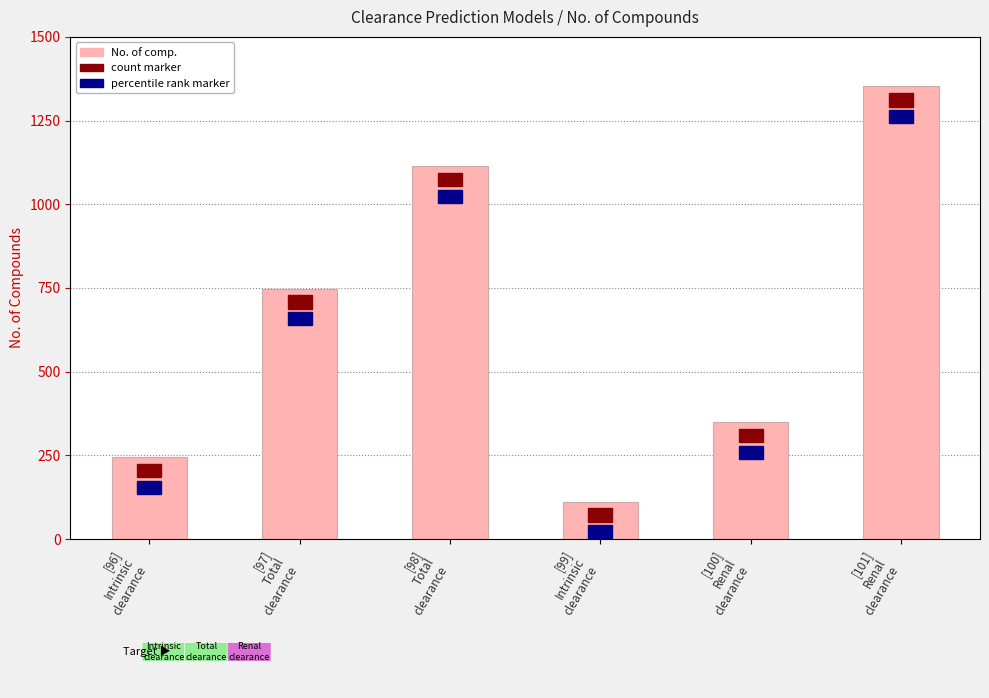

How many categories are shown in the chart?

6